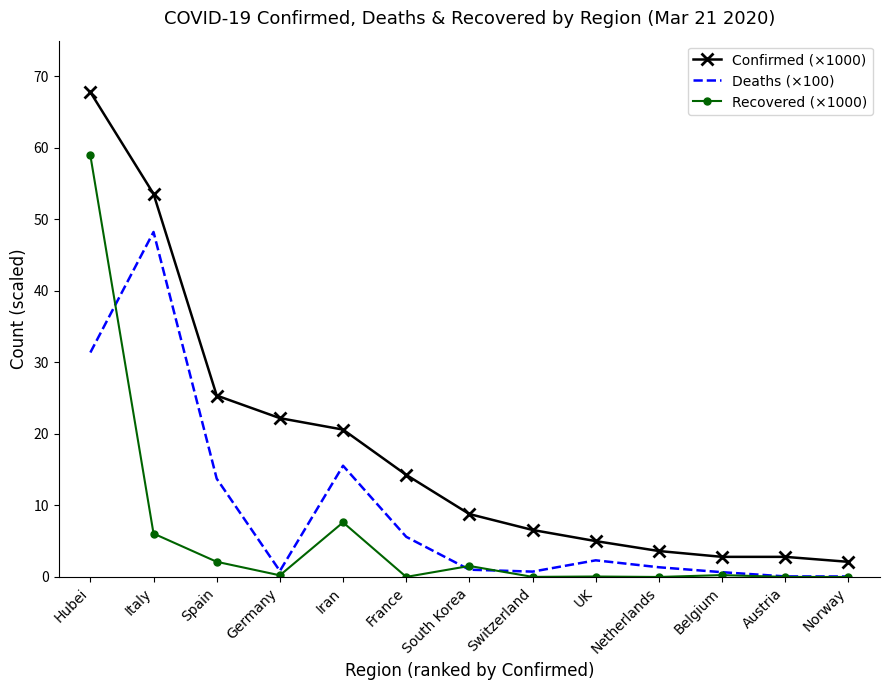

The value of Deaths (×100) at Hubei is 53.2. True or false?

False